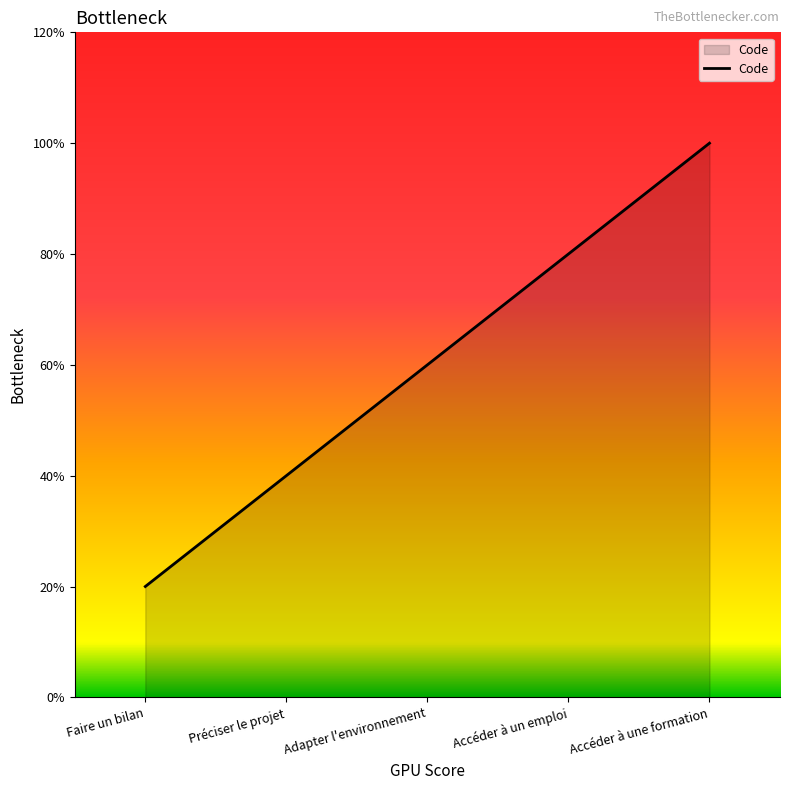

Rank the categories by value from highest to lowest.

Accéder à une formation, Accéder à un emploi, Adapter l'environnement, Préciser le projet, Faire un bilan